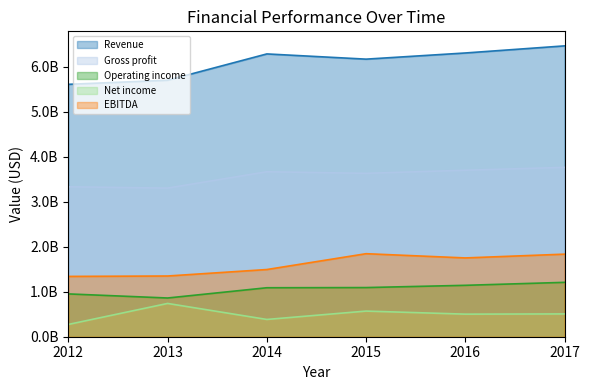

At which category does the chart reach its minimum across all series?

2012